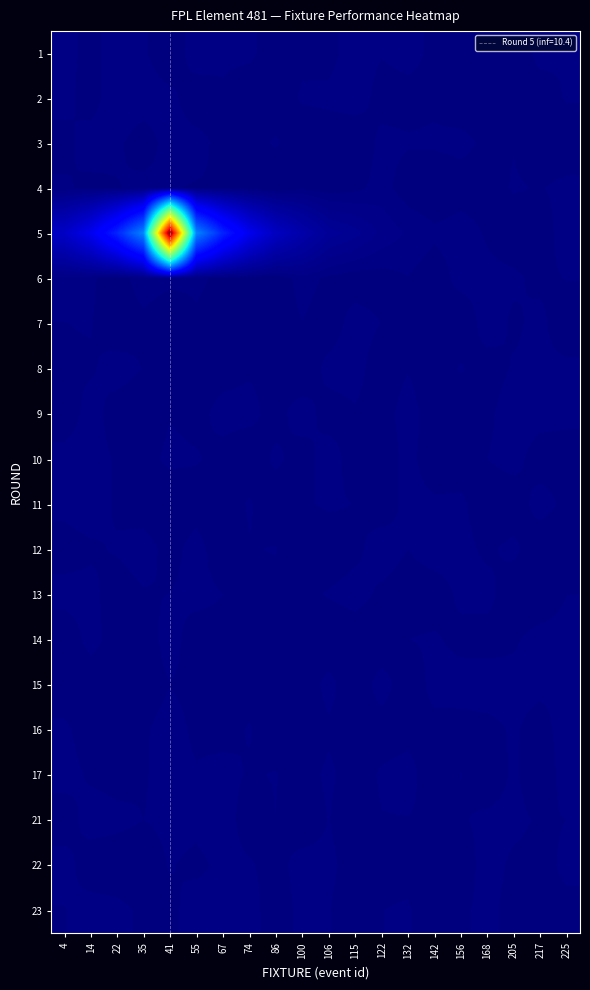

Reading left to right, what are all the values shown in this chart?

1: 4=0.2	14=0.1	22=0.3	35=0.2	41=0.0	55=0.3	67=0.2	74=0.2	86=0.0	100=0.1	106=0.1	115=0.3	122=0.2	132=0.2	142=0.1	156=0.1	168=0.2	205=0.0	217=0.2	225=0.2
2: 4=0.2	14=0.1	22=0.3	35=0.3	41=0.2	55=0.1	67=0.1	74=0.0	86=0.0	100=0.2	106=0.2	115=0.3	122=0.1	132=0.1	142=0.1	156=0.1	168=0.0	205=0.1	217=0.1	225=0.2
3: 4=0.1	14=0.2	22=0.2	35=0.1	41=0.2	55=0.2	67=0.1	74=0.1	86=0.2	100=0.0	106=0.1	115=0.0	122=0.2	132=0.2	142=0.2	156=0.2	168=0.1	205=0.2	217=0.0	225=0.0
4: 4=0.2	14=0.1	22=0.2	35=0.2	41=0.2	55=0.2	67=0.2	74=0.1	86=0.0	100=0.1	106=0.1	115=0.1	122=0.3	132=0.1	142=0.0	156=0.1	168=0.1	205=0.2	217=0.2	225=0.2
5: 4=2.8	14=4.5	22=7.4	35=11.8	41=45.8	55=11.8	67=7.4	74=4.5	86=2.7	100=1.7	106=1.0	115=0.8	122=0.5	132=0.3	142=0.2	156=0.3	168=0.2	205=0.1	217=0.1	225=0.3
6: 4=0.3	14=0.2	22=0.1	35=0.3	41=0.2	55=0.2	67=0.1	74=0.1	86=0.0	100=0.3	106=0.1	115=0.1	122=0.1	132=0.2	142=0.1	156=0.3	168=0.2	205=0.2	217=0.1	225=0.2
7: 4=0.2	14=0.2	22=0.0	35=0.1	41=0.0	55=0.1	67=0.1	74=0.0	86=0.0	100=0.2	106=0.1	115=0.3	122=0.2	132=0.1	142=0.2	156=0.0	168=0.3	205=0.1	217=0.2	225=0.0
8: 4=0.1	14=0.1	22=0.3	35=0.2	41=0.1	55=0.1	67=0.1	74=0.2	86=0.1	100=0.0	106=0.2	115=0.3	122=0.0	132=0.2	142=0.0	156=0.2	168=0.1	205=0.2	217=0.2	225=0.2
9: 4=0.0	14=0.3	22=0.1	35=0.0	41=0.2	55=0.1	67=0.2	74=0.2	86=0.1	100=0.3	106=0.1	115=0.2	122=0.1	132=0.3	142=0.0	156=0.0	168=0.1	205=0.3	217=0.3	225=0.2
10: 4=0.3	14=0.3	22=0.2	35=0.1	41=0.2	55=0.2	67=0.1	74=0.0	86=0.2	100=0.1	106=0.3	115=0.1	122=0.0	132=0.2	142=0.0	156=0.1	168=0.2	205=0.3	217=0.1	225=0.1
11: 4=0.2	14=0.3	22=0.2	35=0.0	41=0.0	55=0.1	67=0.0	74=0.2	86=0.0	100=0.2	106=0.2	115=0.2	122=0.1	132=0.2	142=0.2	156=0.2	168=0.0	205=0.0	217=0.3	225=0.1
12: 4=0.1	14=0.1	22=0.2	35=0.3	41=0.1	55=0.3	67=0.0	74=0.2	86=0.2	100=0.0	106=0.0	115=0.1	122=0.3	132=0.2	142=0.3	156=0.2	168=0.1	205=0.2	217=0.0	225=0.0
13: 4=0.2	14=0.2	22=0.1	35=0.2	41=0.2	55=0.3	67=0.2	74=0.1	86=0.1	100=0.1	106=0.2	115=0.3	122=0.1	132=0.1	142=0.1	156=0.2	168=0.2	205=0.0	217=0.0	225=0.2
14: 4=0.0	14=0.2	22=0.1	35=0.0	41=0.3	55=0.0	67=0.1	74=0.0	86=0.0	100=0.0	106=0.0	115=0.1	122=0.0	132=0.2	142=0.2	156=0.1	168=0.1	205=0.2	217=0.3	225=0.3
15: 4=0.0	14=0.1	22=0.1	35=0.1	41=0.2	55=0.1	67=0.0	74=0.1	86=0.2	100=0.0	106=0.3	115=0.0	122=0.3	132=0.0	142=0.3	156=0.3	168=0.3	205=0.2	217=0.2	225=0.2
16: 4=0.2	14=0.0	22=0.2	35=0.2	41=0.3	55=0.1	67=0.1	74=0.2	86=0.1	100=0.0	106=0.1	115=0.1	122=0.1	132=0.1	142=0.1	156=0.1	168=0.1	205=0.2	217=0.1	225=0.3
17: 4=0.3	14=0.1	22=0.1	35=0.2	41=0.3	55=0.2	67=0.2	74=0.2	86=0.2	100=0.1	106=0.2	115=0.1	122=0.2	132=0.3	142=0.0	156=0.2	168=0.0	205=0.2	217=0.0	225=0.3
21: 4=0.0	14=0.3	22=0.2	35=0.2	41=0.2	55=0.2	67=0.3	74=0.1	86=0.2	100=0.0	106=0.2	115=0.1	122=0.2	132=0.2	142=0.1	156=0.2	168=0.2	205=0.2	217=0.1	225=0.2
22: 4=0.3	14=0.0	22=0.0	35=0.0	41=0.2	55=0.1	67=0.2	74=0.2	86=0.1	100=0.3	106=0.2	115=0.1	122=0.1	132=0.1	142=0.0	156=0.0	168=0.3	205=0.1	217=0.1	225=0.2
23: 4=0.2	14=0.3	22=0.2	35=0.1	41=0.1	55=0.3	67=0.2	74=0.3	86=0.0	100=0.3	106=0.2	115=0.0	122=0.2	132=0.2	142=0.0	156=0.1	168=0.2	205=0.1	217=0.1	225=0.1